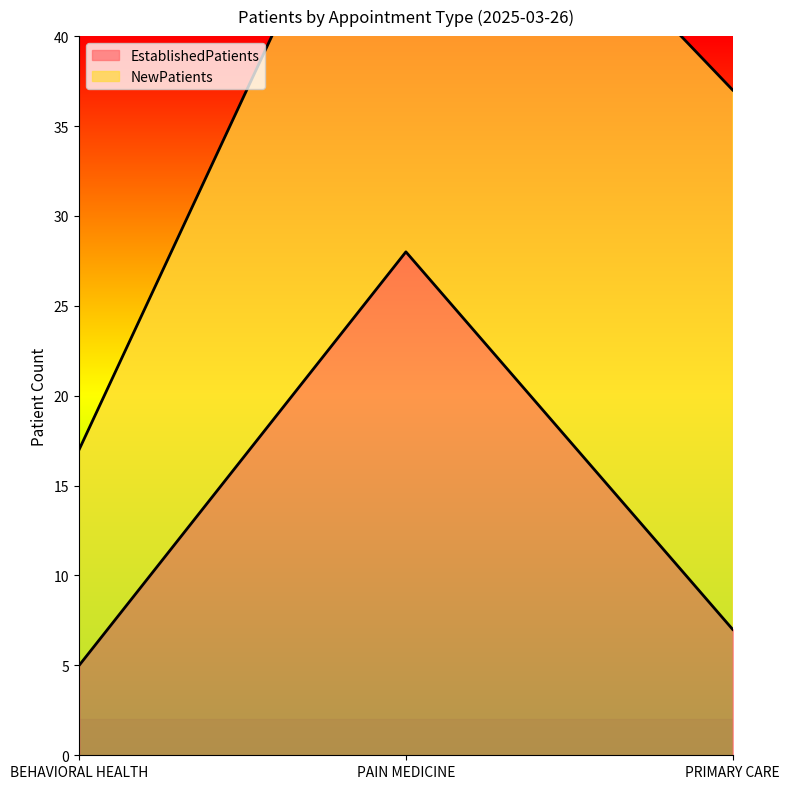

The chart shows a value of 5 at BEHAVIORAL HEALTH. True or false?

True